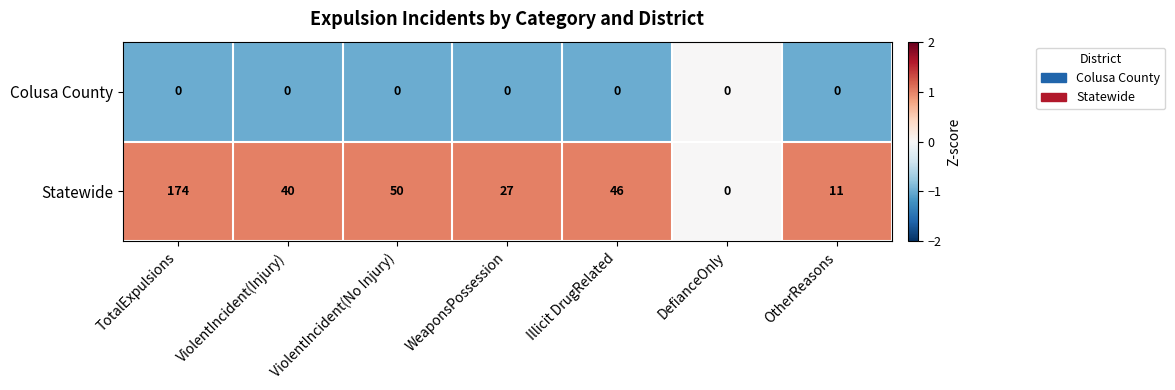

At ViolentIncident(Injury), list the series in order from largest to smallest.

Statewide, Colusa County